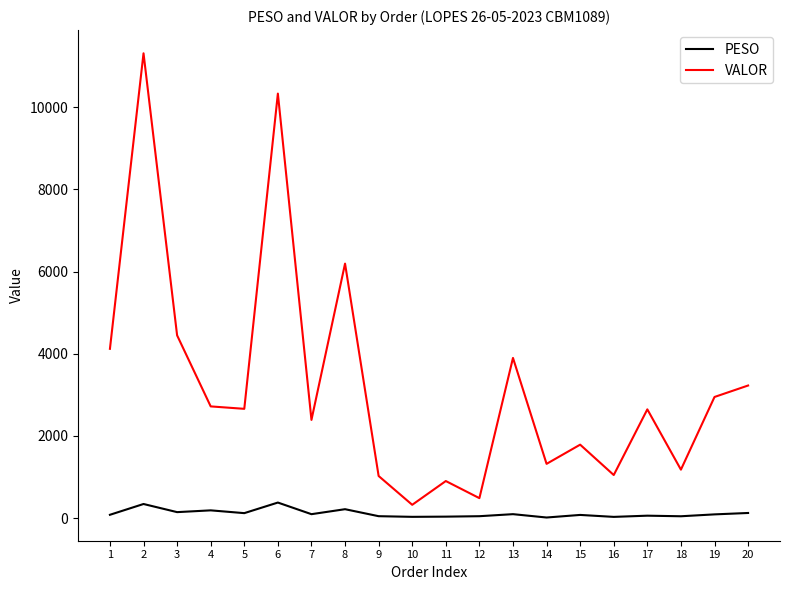

Is the value of PESO at 3 greater than the value of VALOR at 3?

No